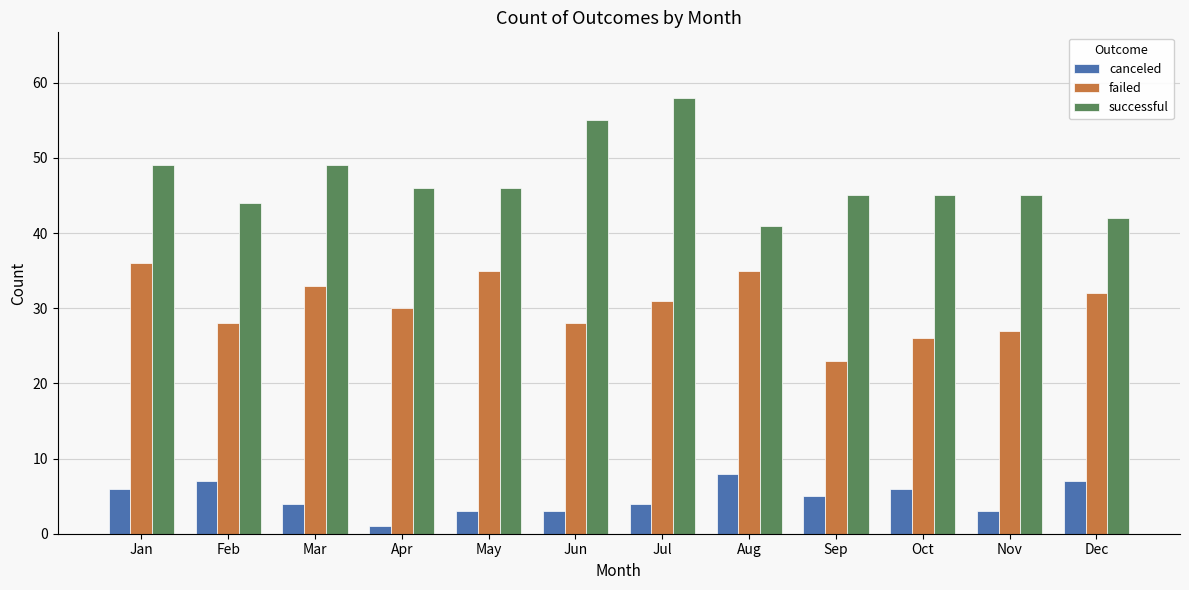

Which series has the largest range (max minus min)?

successful